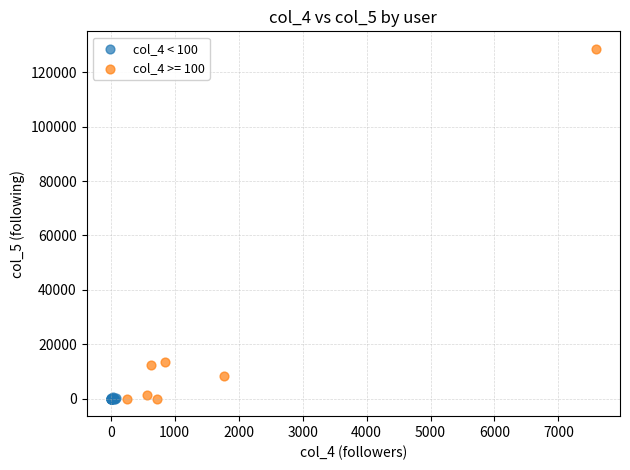

Which series reaches the maximum Y coordinate?

col_4 >= 100